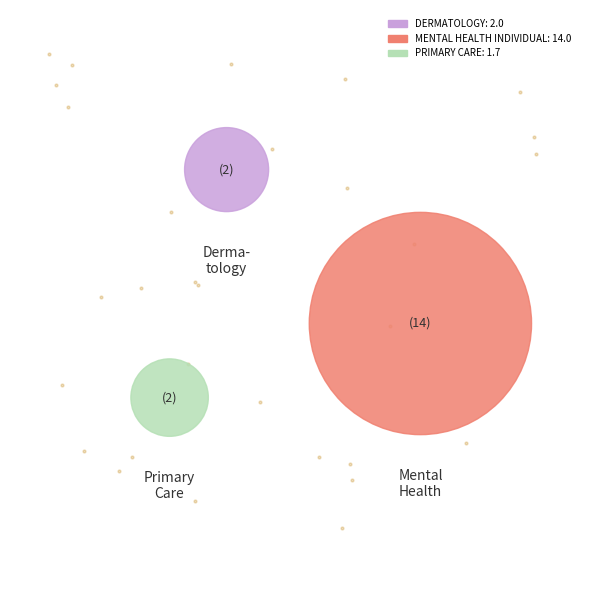

Count the number of slices in the pie.

3